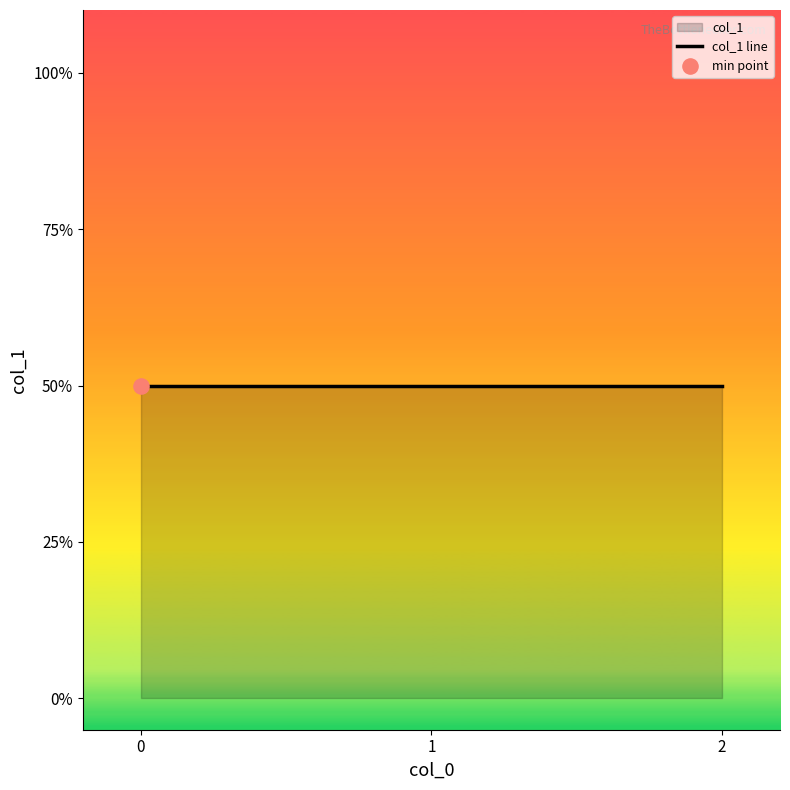

What is the ratio of the value at 2 to the value at 0?

1.0